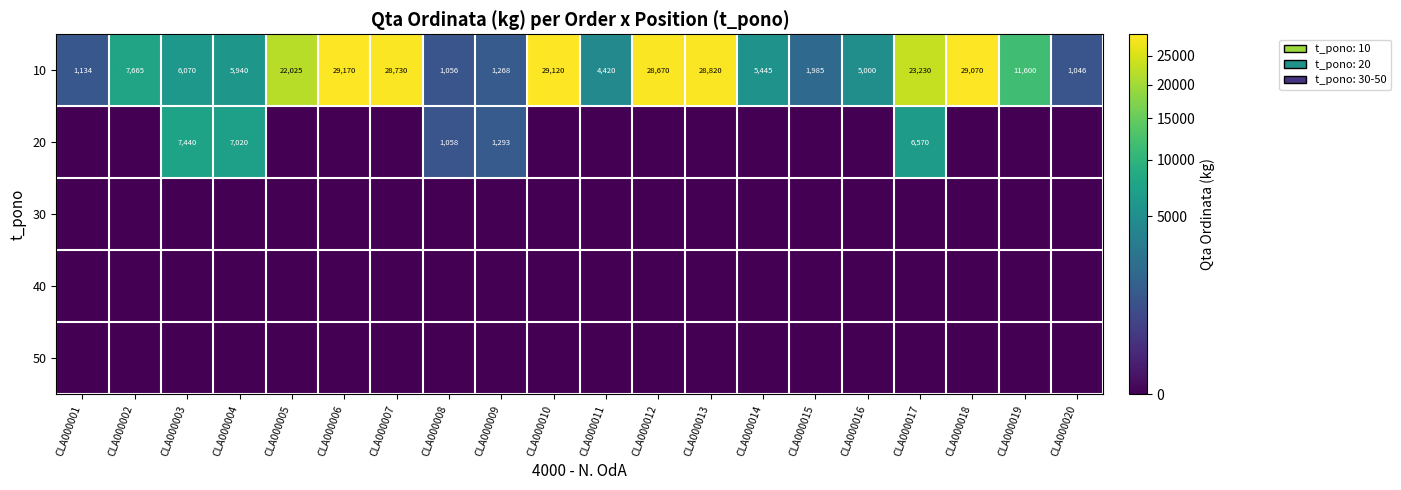

List the labels in order of 10 value, smallest first.

CLA000020, CLA000008, CLA000001, CLA000009, CLA000015, CLA000011, CLA000016, CLA000014, CLA000004, CLA000003, CLA000002, CLA000019, CLA000005, CLA000017, CLA000012, CLA000007, CLA000013, CLA000018, CLA000010, CLA000006